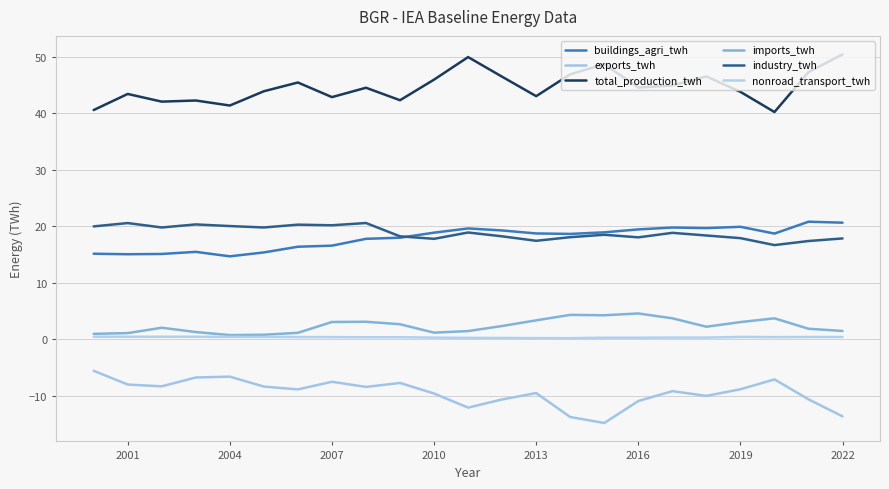

Does the chart display data point markers on the line(s)?

No